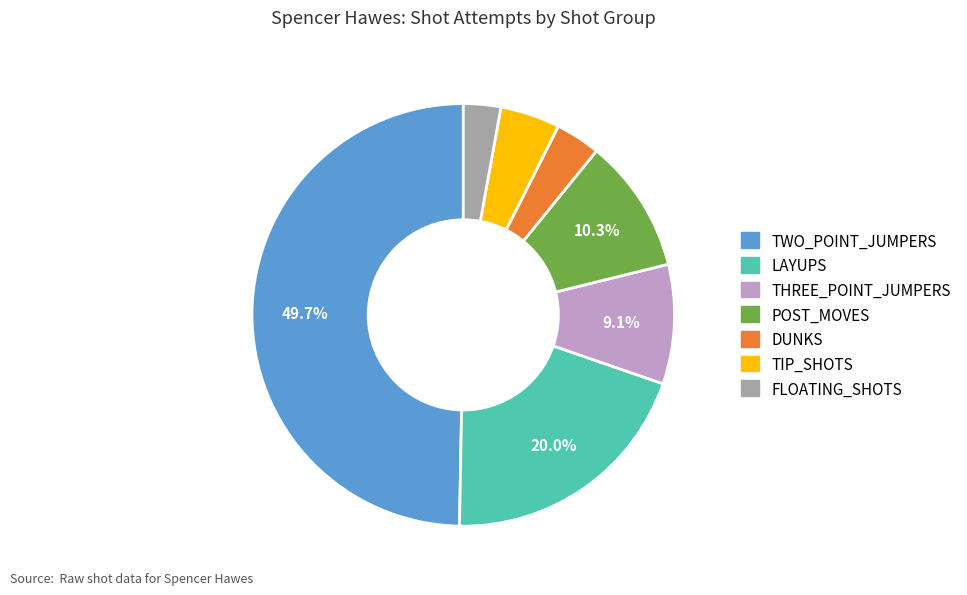

What is the largest slice in the pie chart?

TWO_POINT_JUMPERS